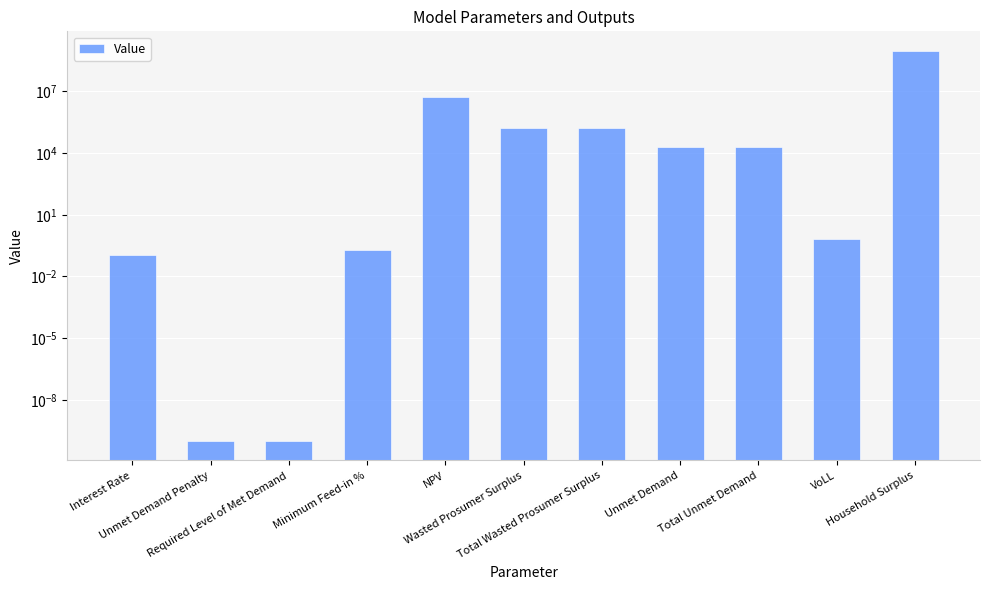

Which category has the lowest value across all series?

Unmet Demand Penalty